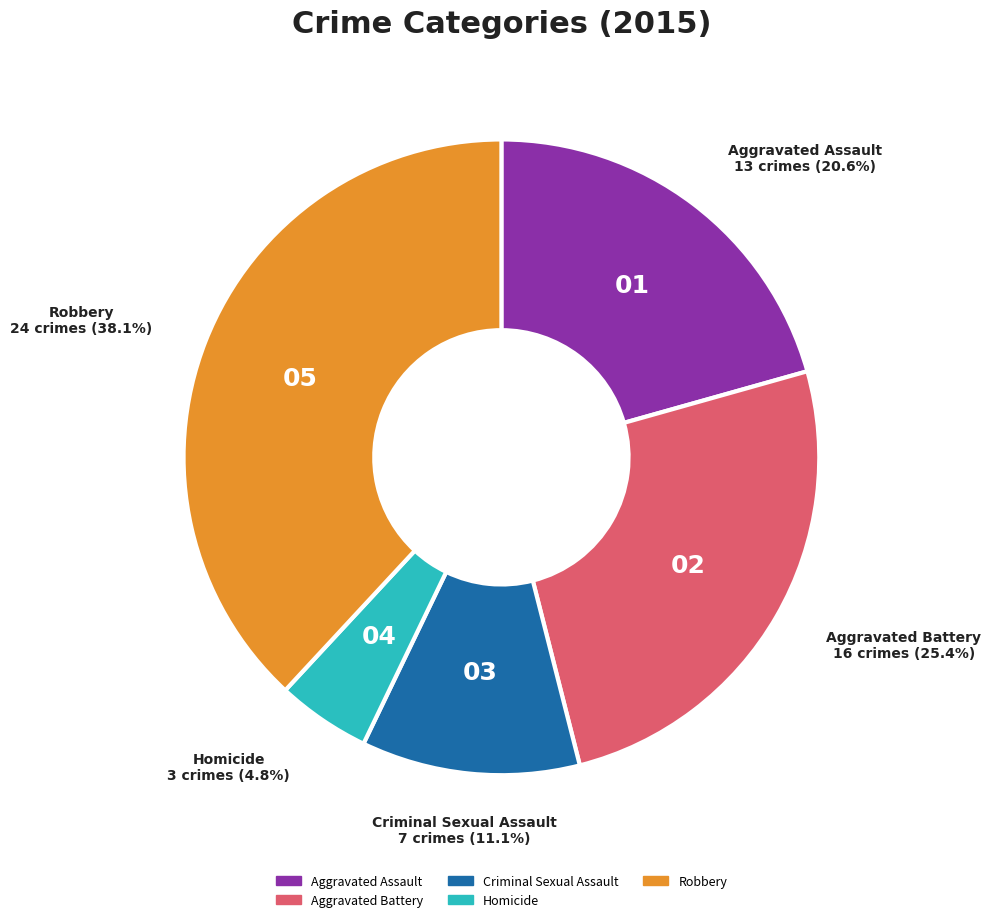

Between Homicide and Aggravated Assault, which is larger?

Aggravated Assault